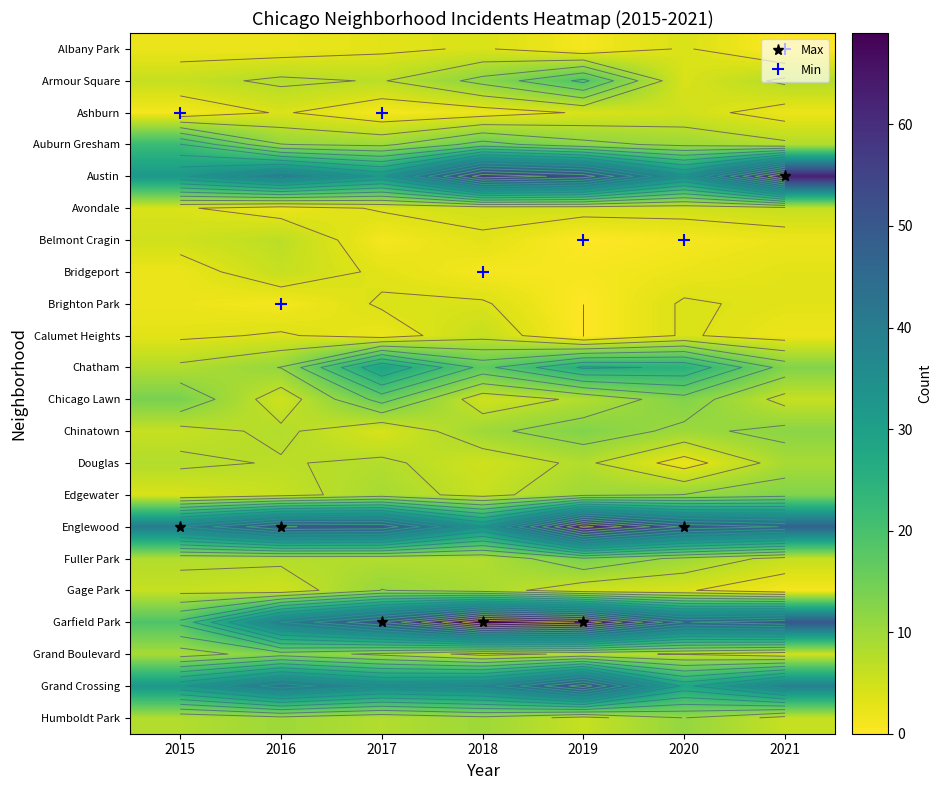

At how many categories does at least one series exceed 27?

7